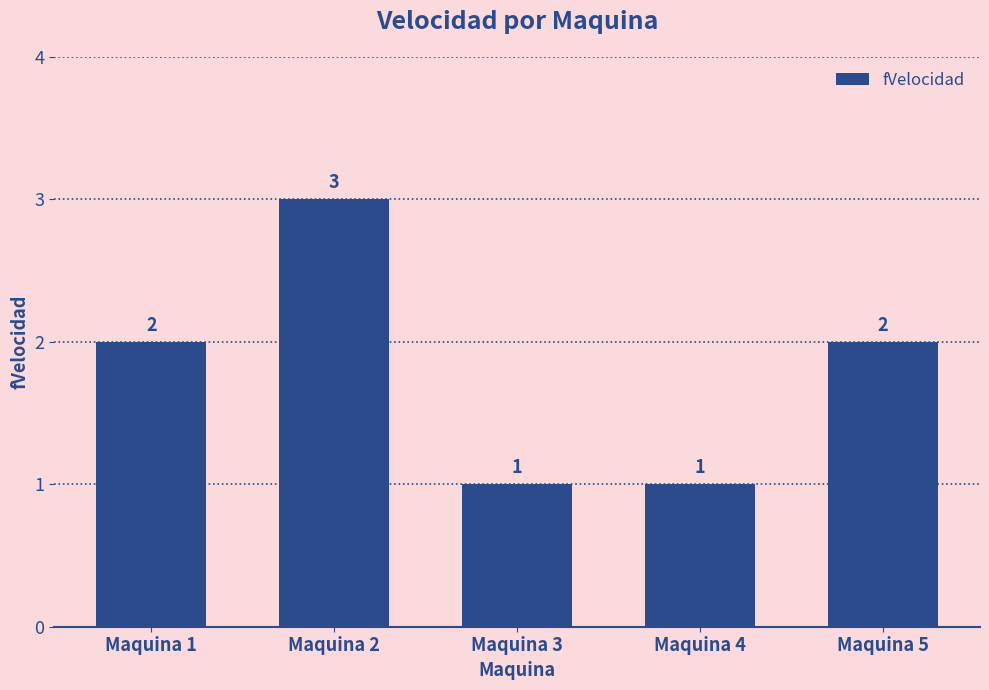

Does the chart contain any negative values?

No